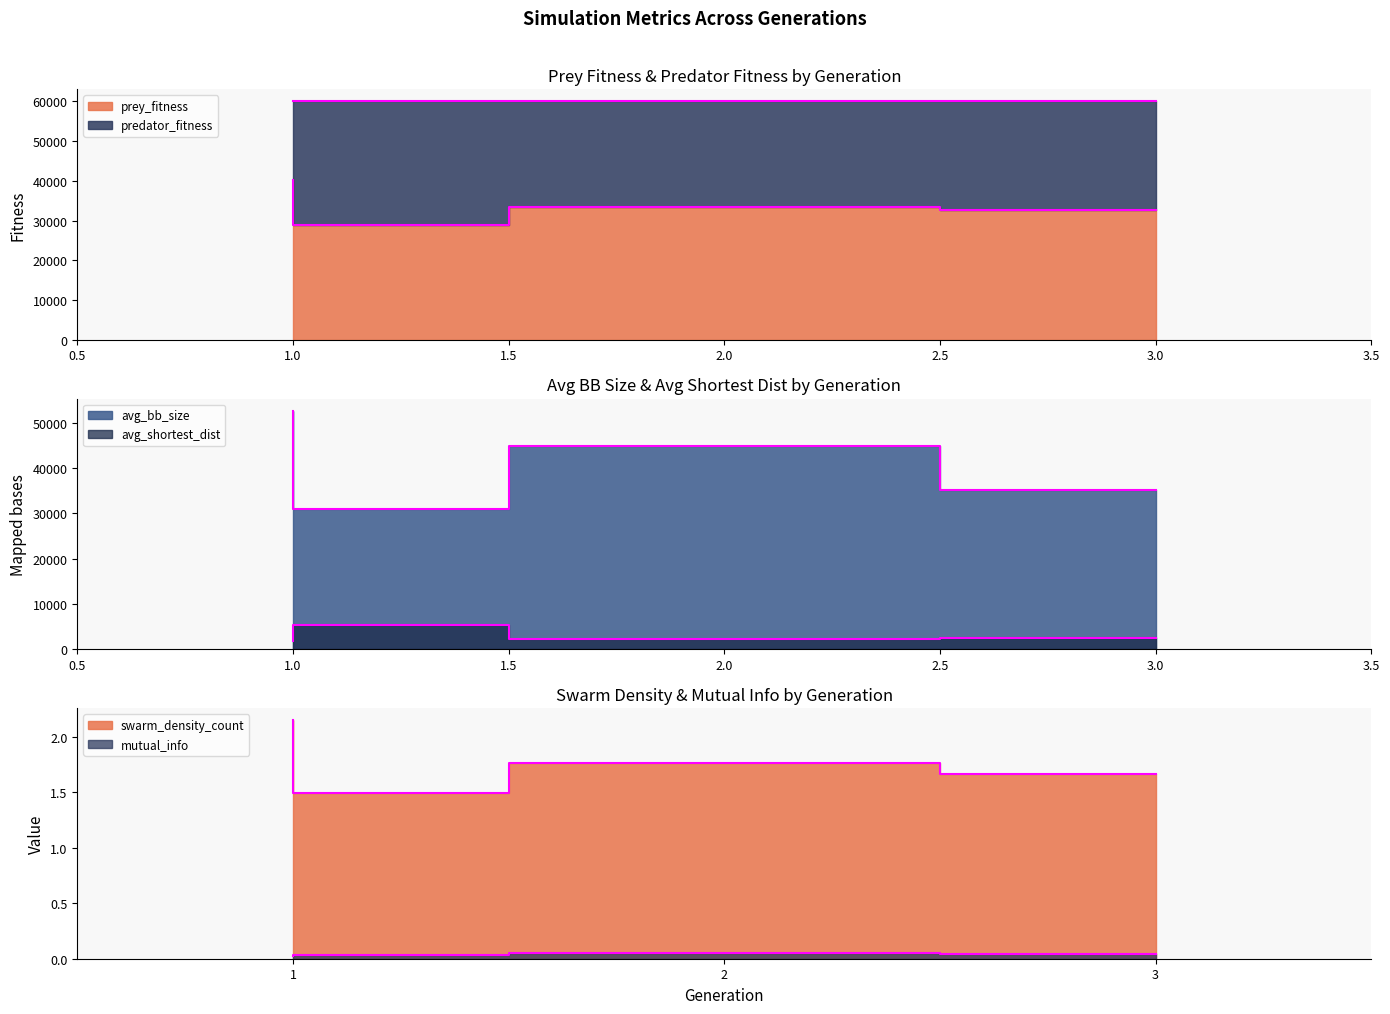

At how many categories does at least one series exceed 23111?

4